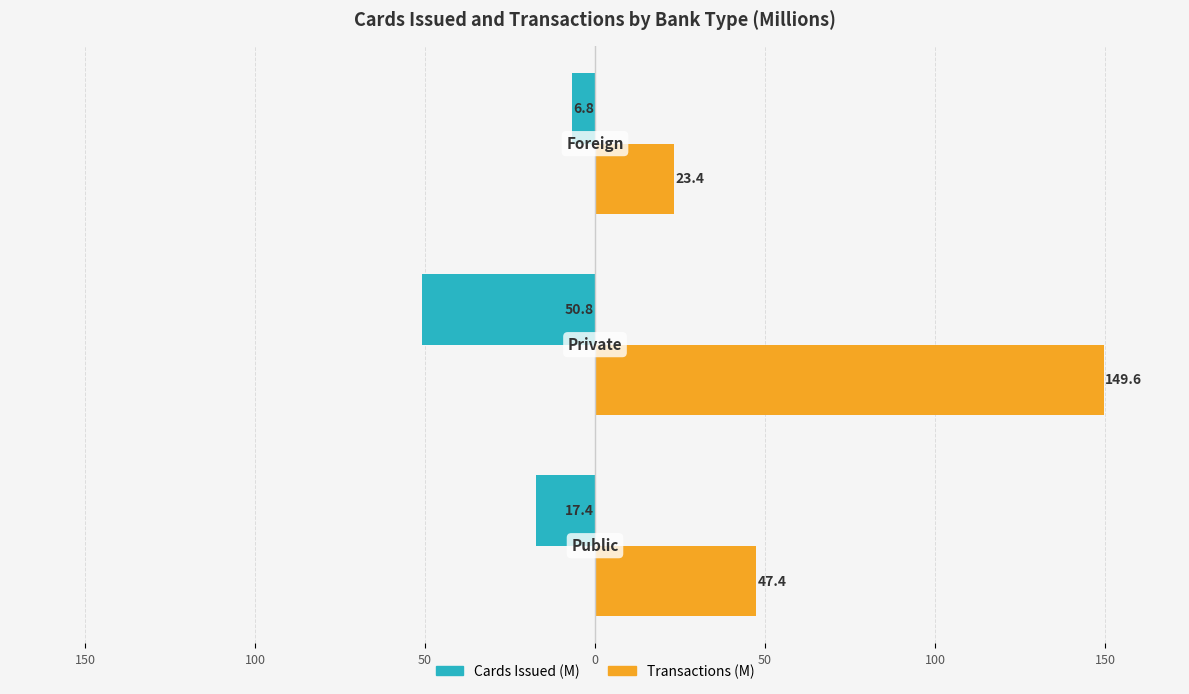

What are all the series names shown in the legend?

Cards Issued (M), Transactions (M)